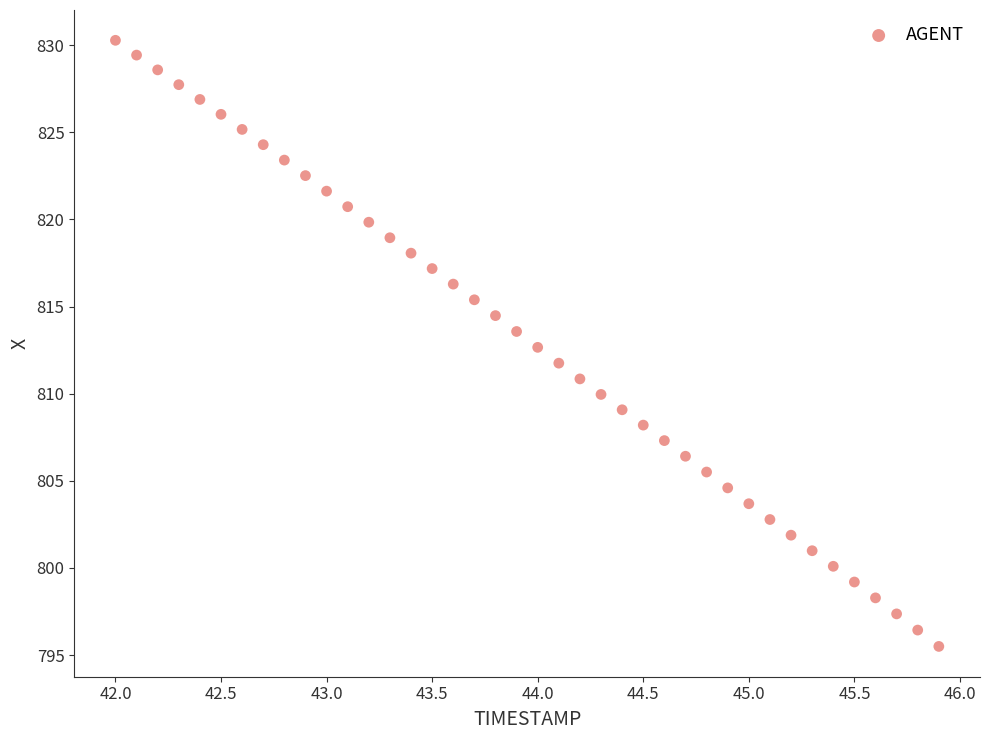

What is the range of X values (max minus min)?

3.9